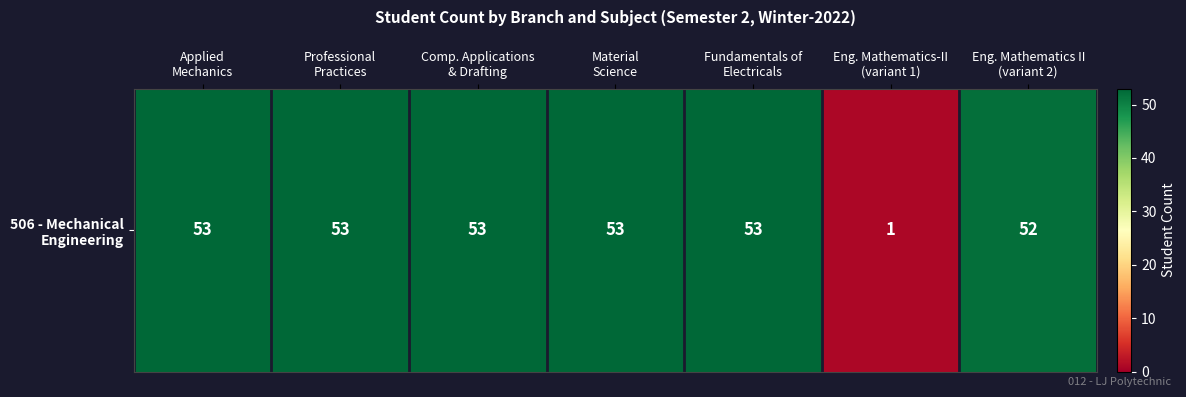

List the labels in order of value, smallest first.

Eng. Mathematics-II
(variant 1), Eng. Mathematics II
(variant 2), Applied
Mechanics, Professional
Practices, Comp. Applications
& Drafting, Material
Science, Fundamentals of
Electricals